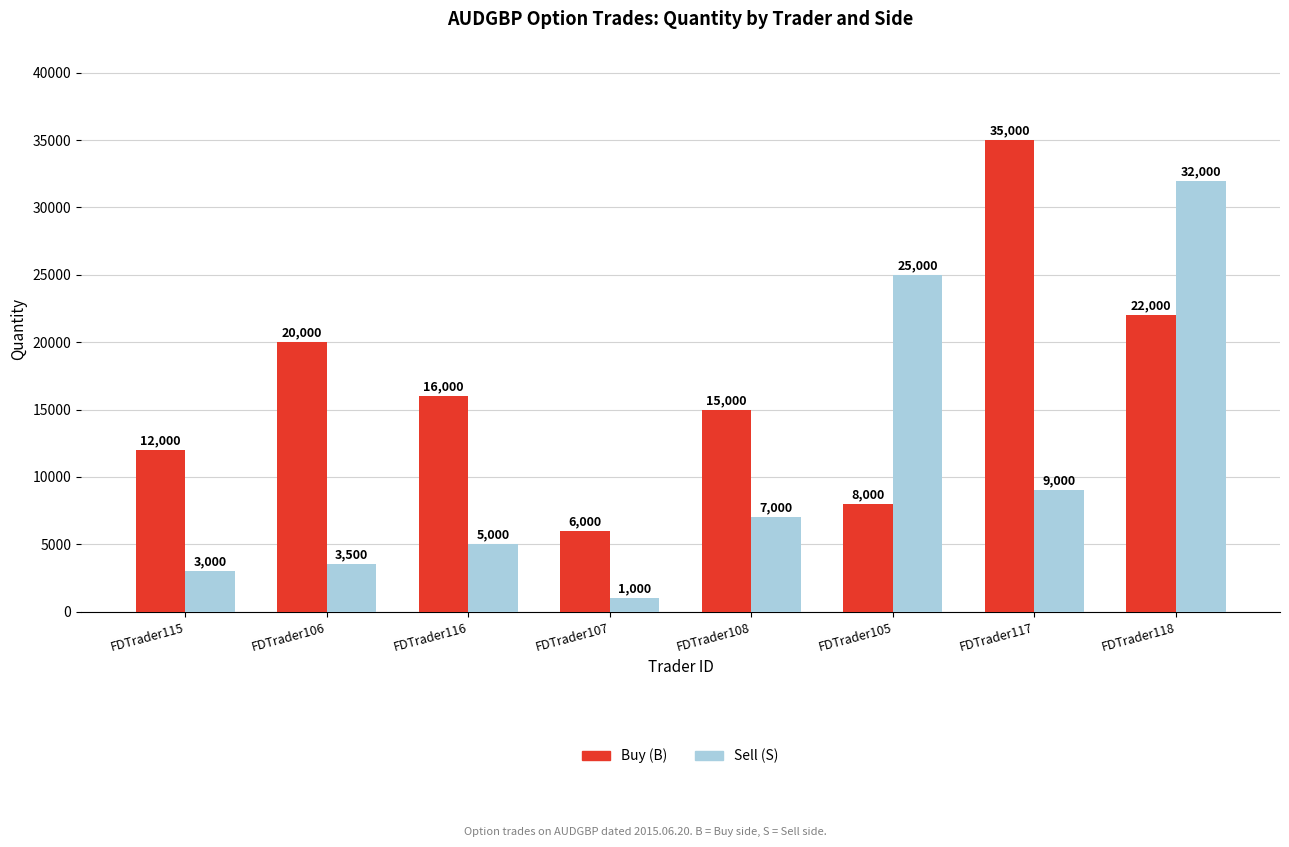

Does the chart contain stacked bars?

No